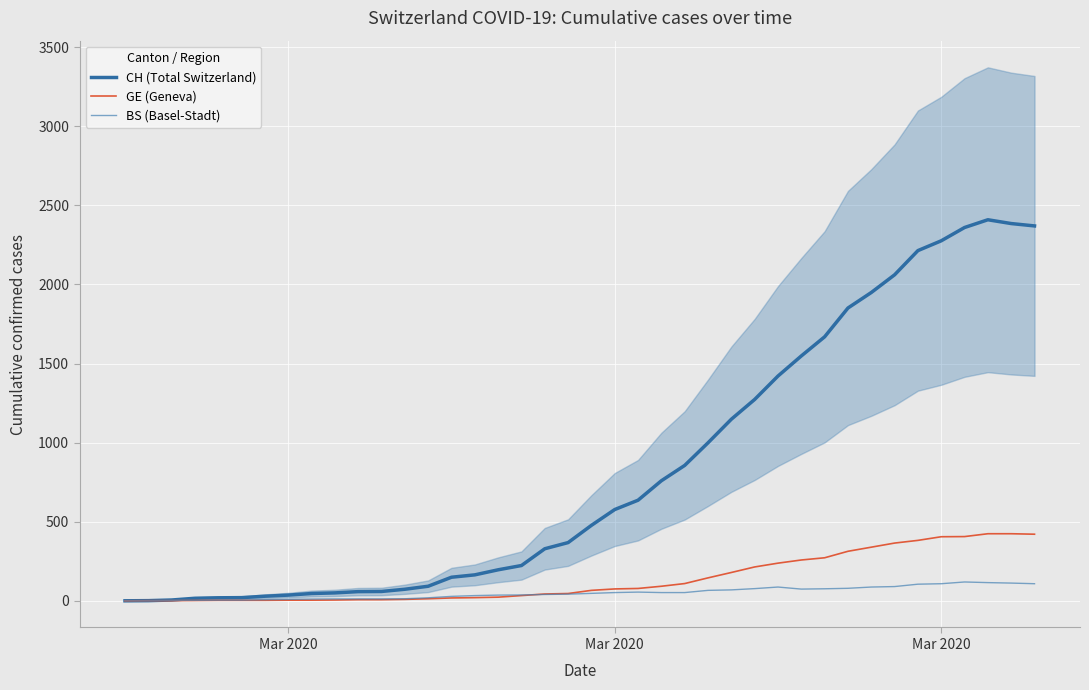

What is the average value of the CH (Total Switzerland) series?

829